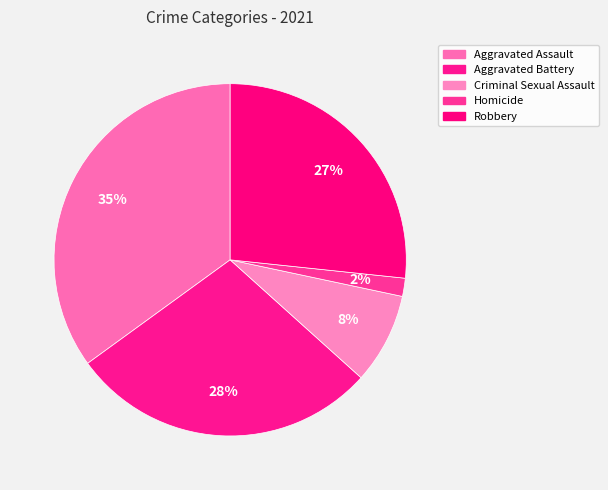

Is it true that Aggravated Battery is 41% of the pie?

False